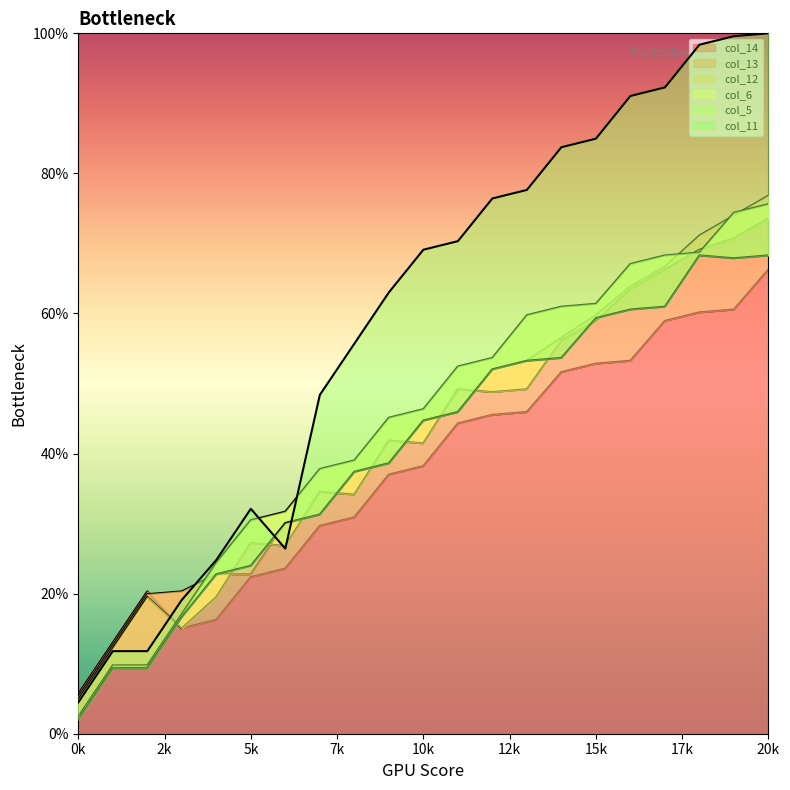

The col_14 series shows 5.7 at 0k. True or false?

True